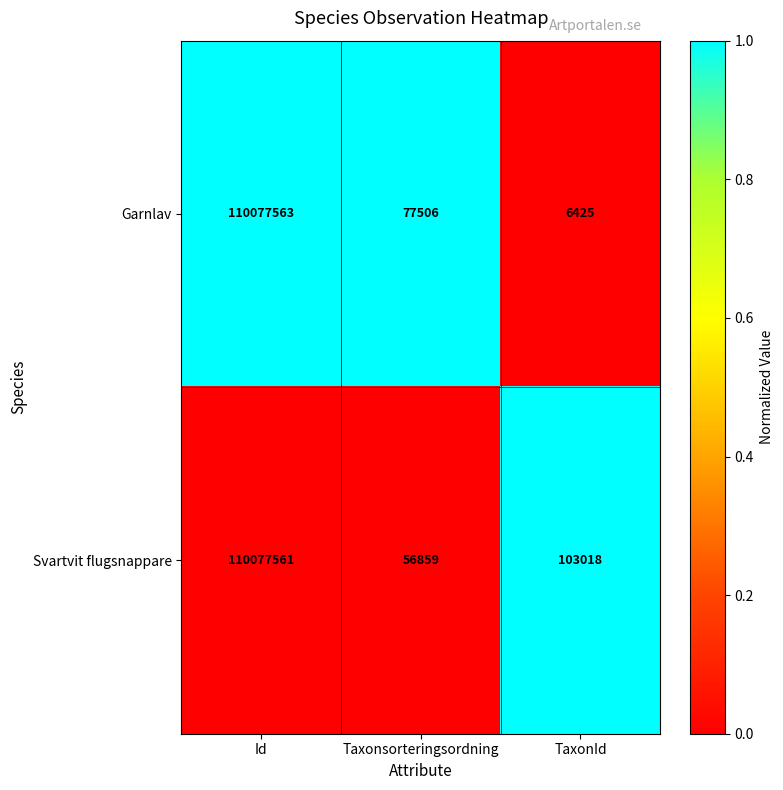

At which category does the chart reach its peak across all series?

Id